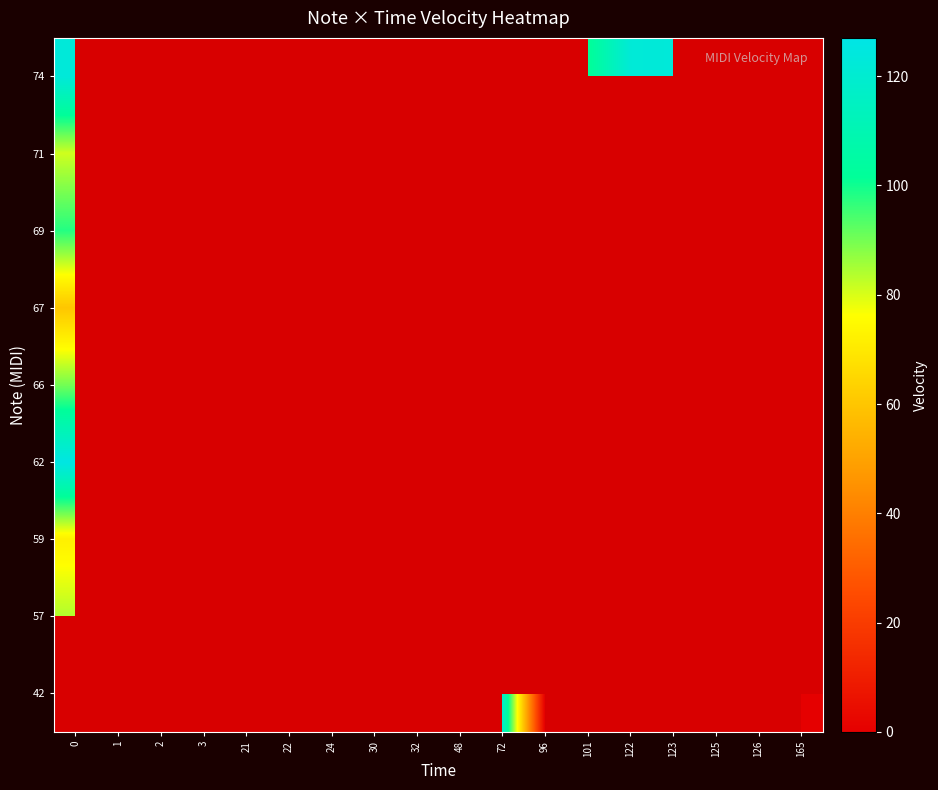

At 30, list the series in order from largest to smallest.

74, 42, 57, 59, 62, 66, 67, 69, 71